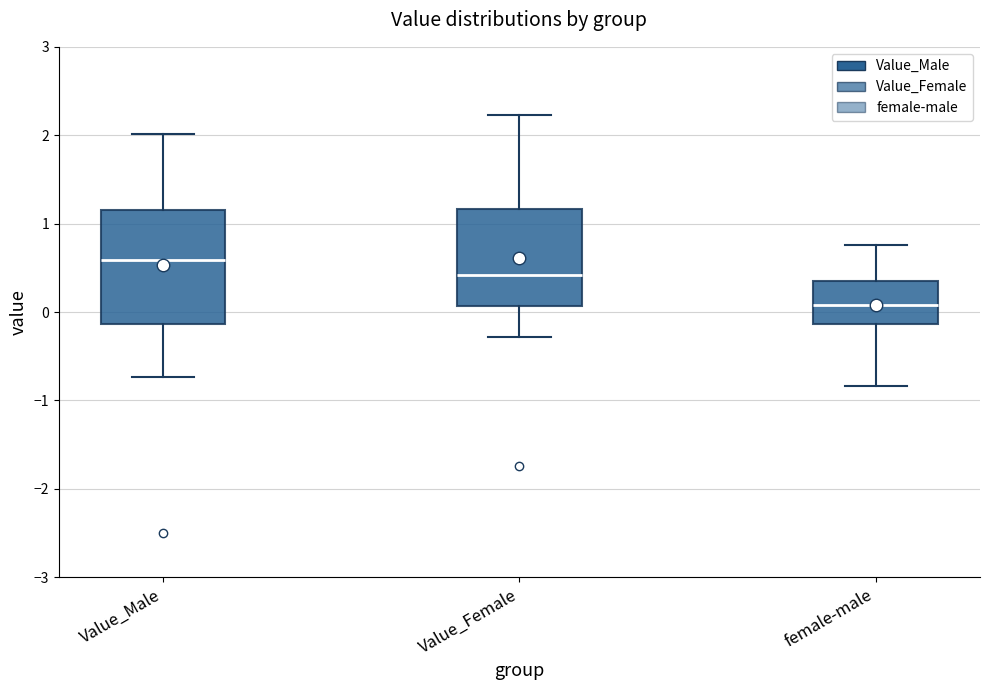

Which box has the highest median line?

Value_Male